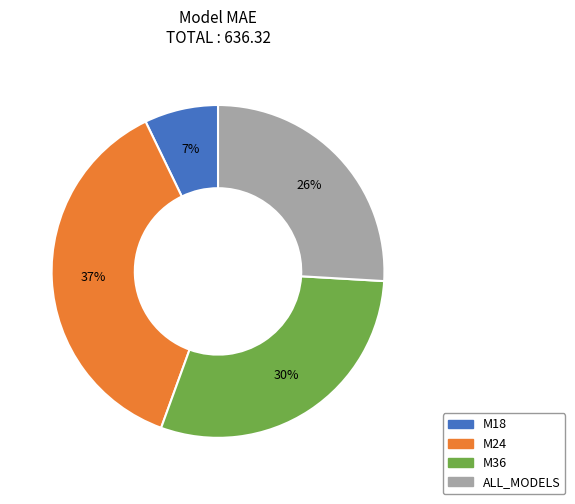

Is it true that M36 is 20% of the pie?

False